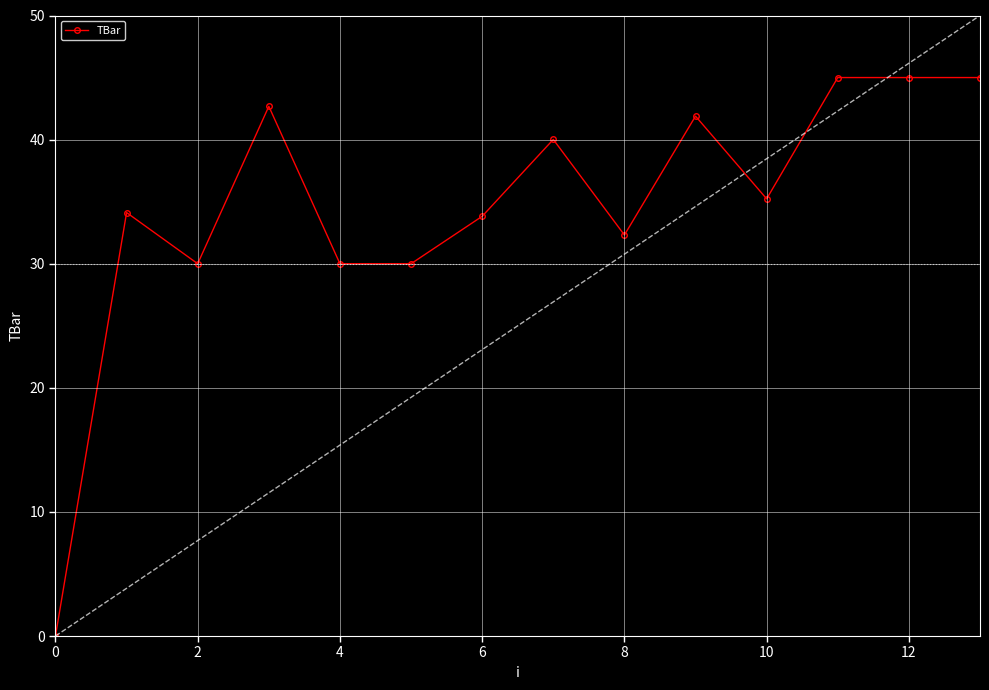

Is this an area chart (filled region under the line)?

No